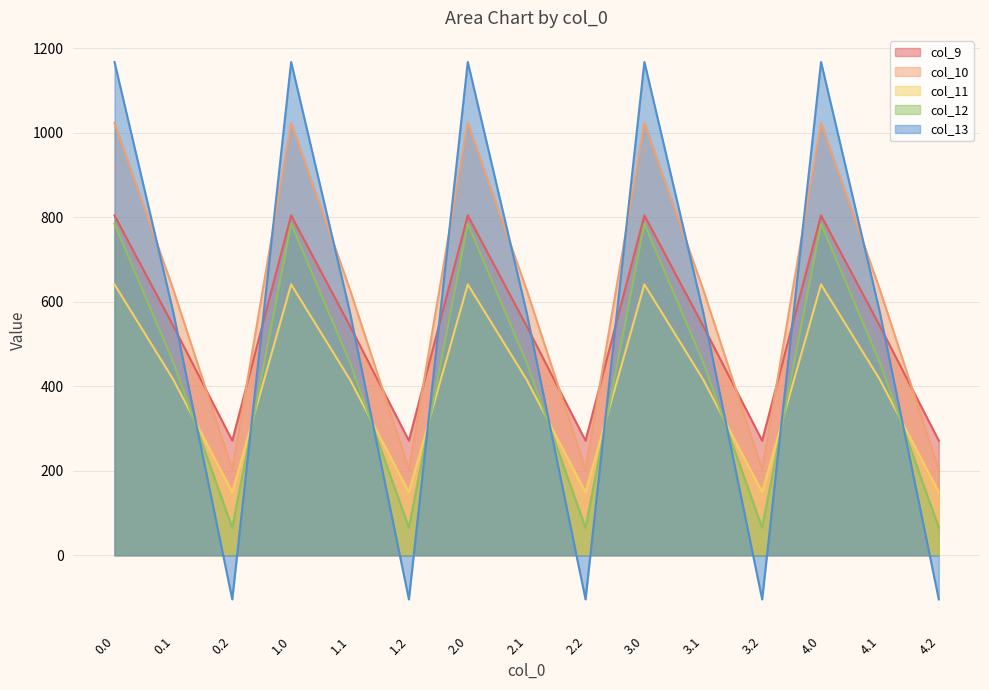

The col_9 series shows 1392.2 at 2.0. True or false?

False